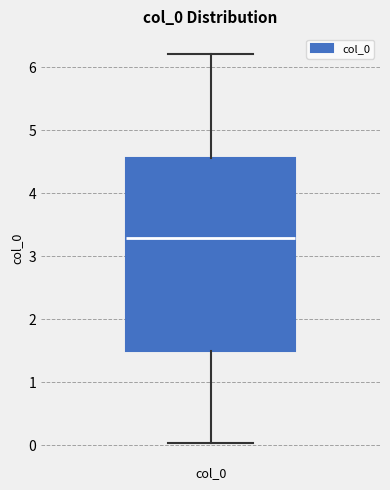

Where does the lower whisker of the box for col_0 end on the y-axis? The values are not printed on the chart, so give them approximately, as read against the axis.

0.0